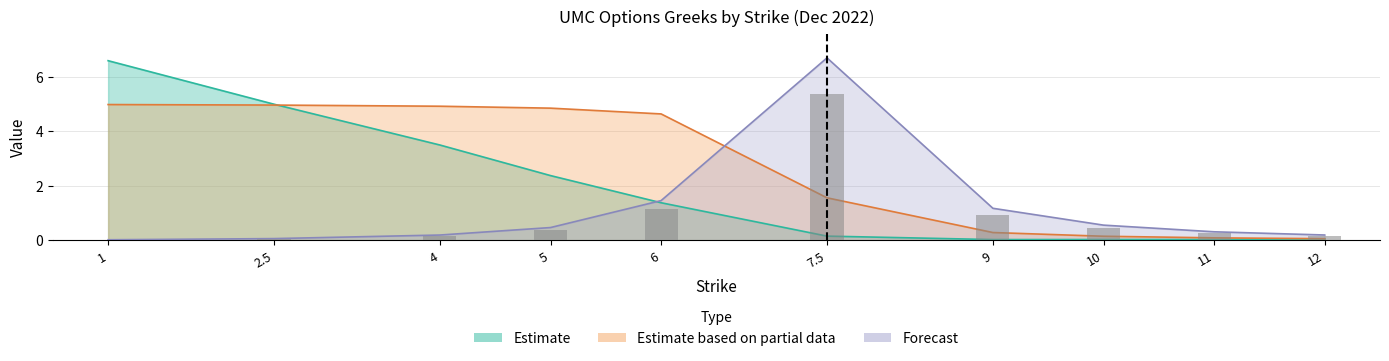

True or false: theo_C has a value of 2.4 at 5.

True